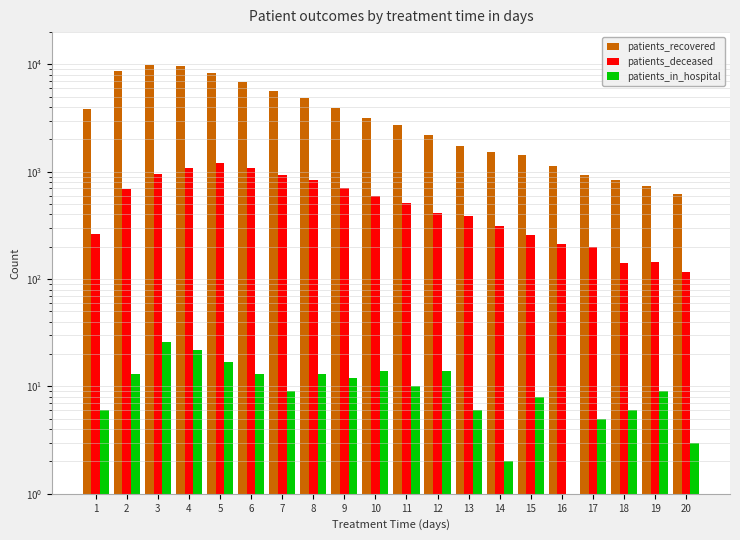

How many distinct data groups are displayed?

3